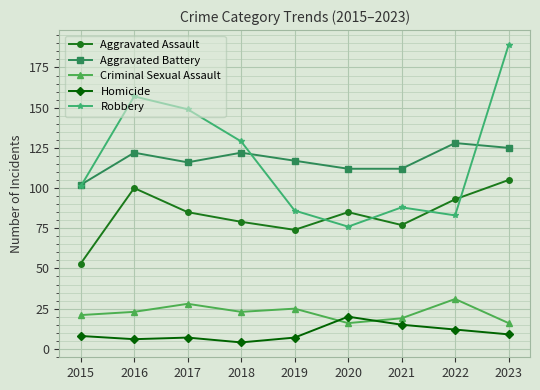

What is the sum of the Robbery values at 2022 and 2020?

159